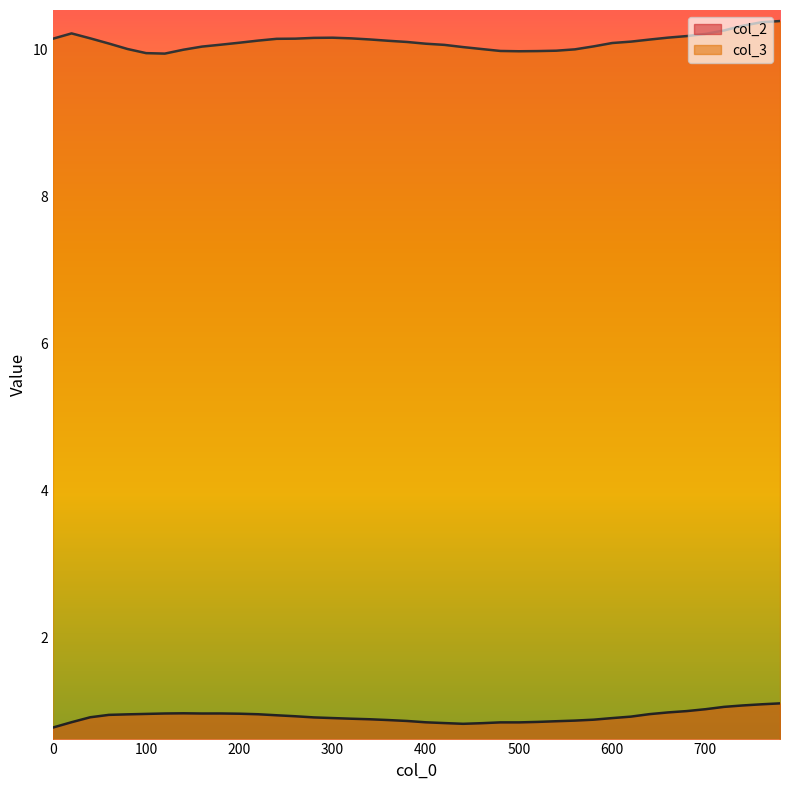

Rank the categories by col_2 value from lowest to highest.

0, 440, 460, 420, 500, 480, 400, 20, 520, 540, 380, 560, 360, 580, 340, 320, 600, 300, 280, 40, 620, 260, 240, 60, 80, 220, 640, 100, 200, 160, 120, 180, 140, 660, 680, 700, 720, 740, 760, 780